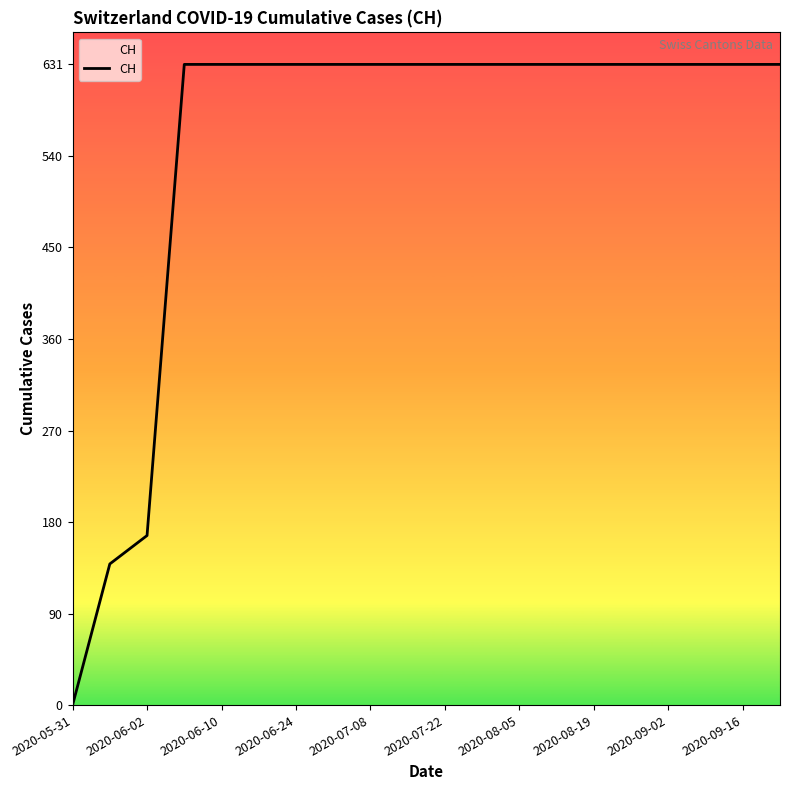

What is the maximum value shown in the chart?

631